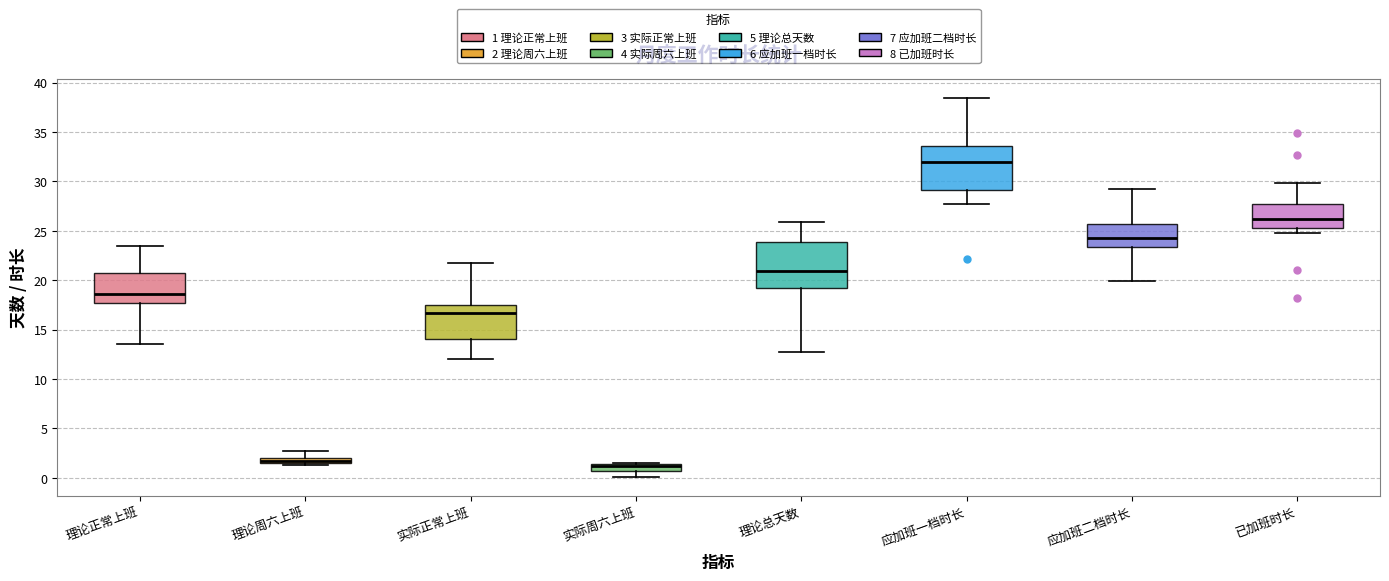

Where is the upper edge of the box for 应加班一档时长 on the y-axis? The values are not printed on the chart, so give them approximately, as read against the axis.

33.5